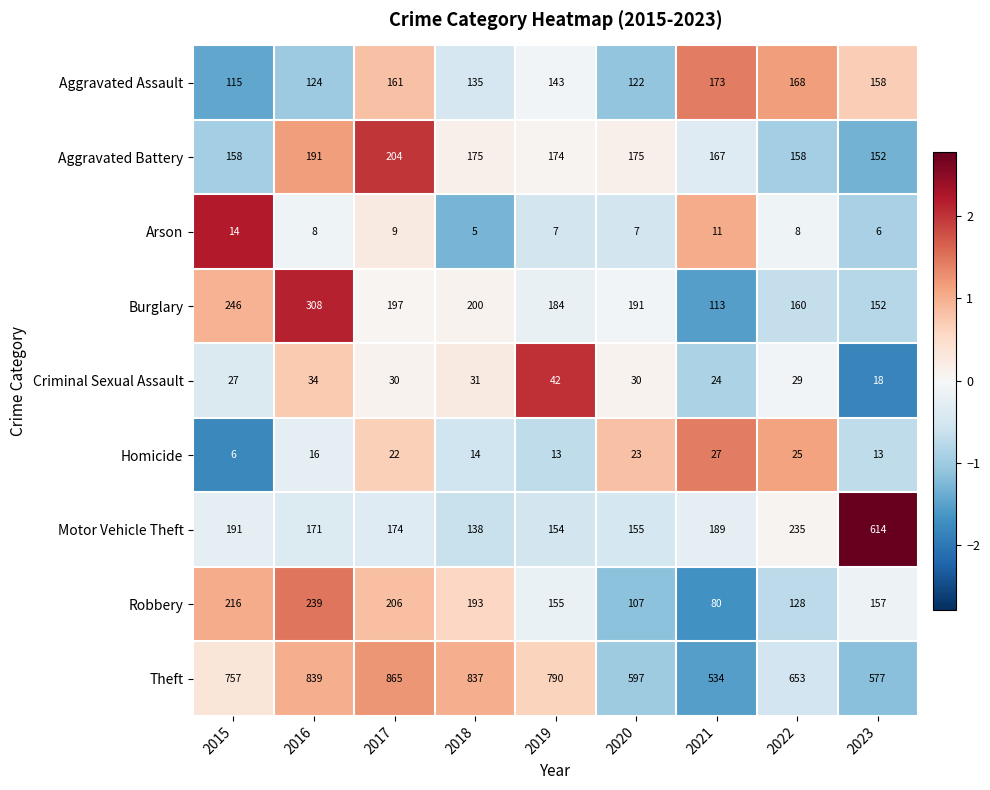

How many distinct data groups are displayed?

9